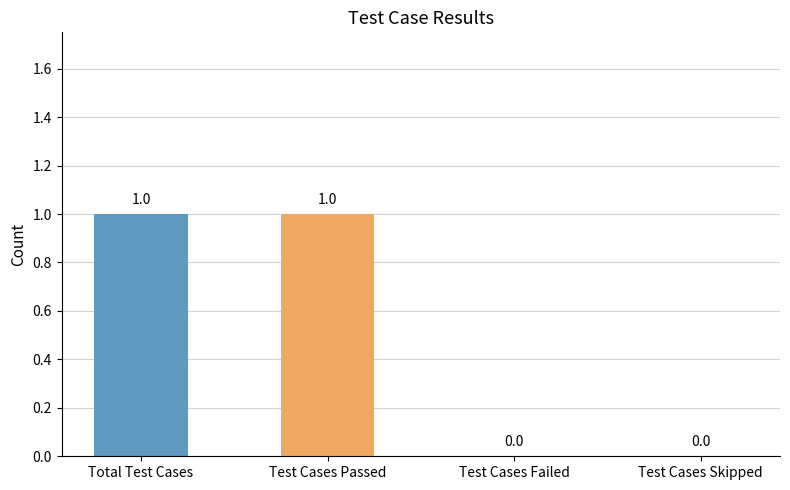

What is the sum of all values?

2